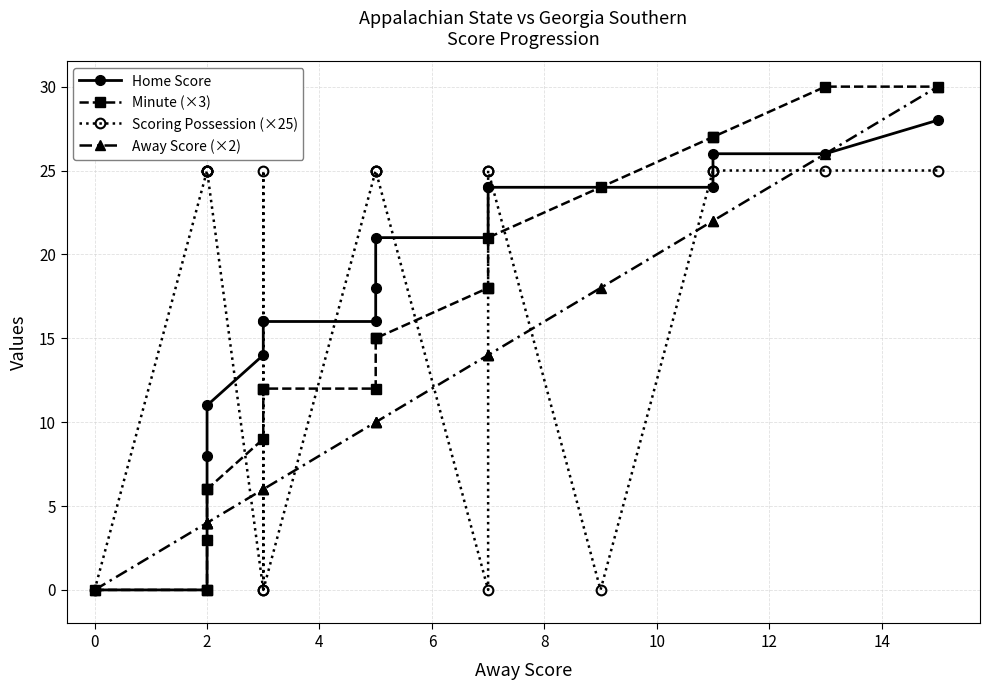

How many lines are shown in the chart?

4